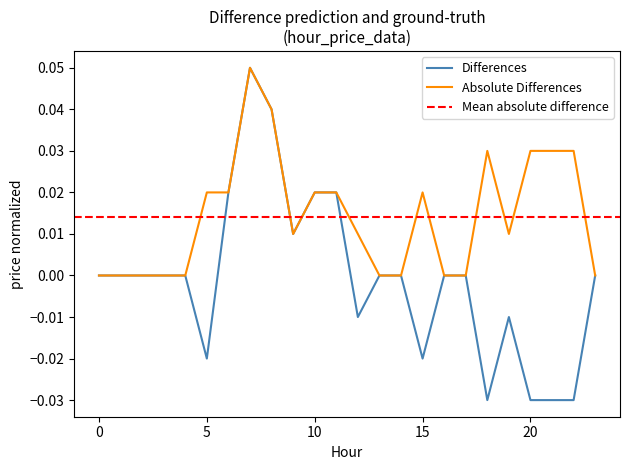

List the labels in order of Absolute Differences value, largest first.

7, 8, 18, 20, 21, 22, 5, 6, 10, 11, 15, 9, 12, 19, 0, 1, 2, 3, 4, 13, 14, 16, 17, 23